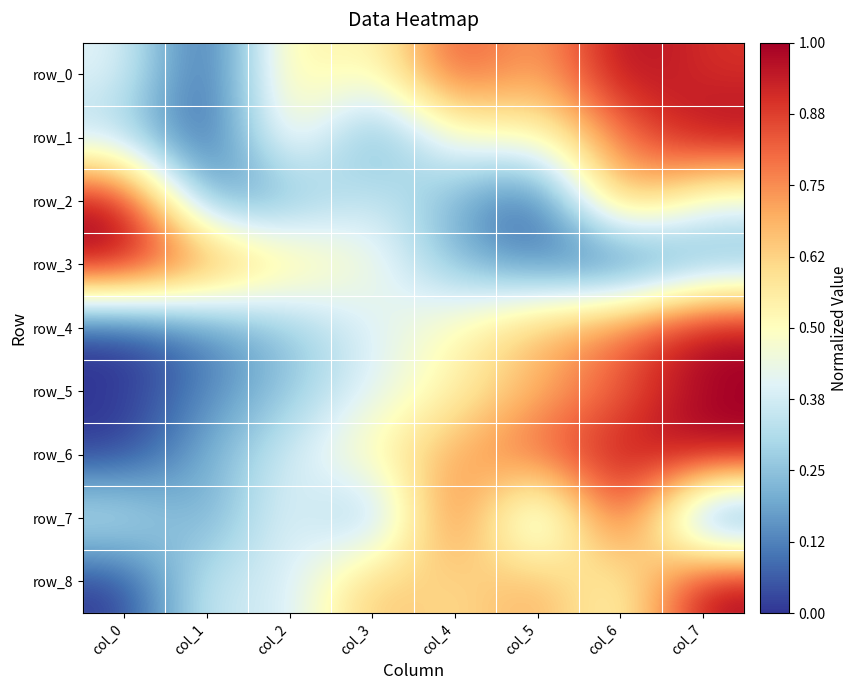

Which has a higher value, col_5 or col_3?

col_5